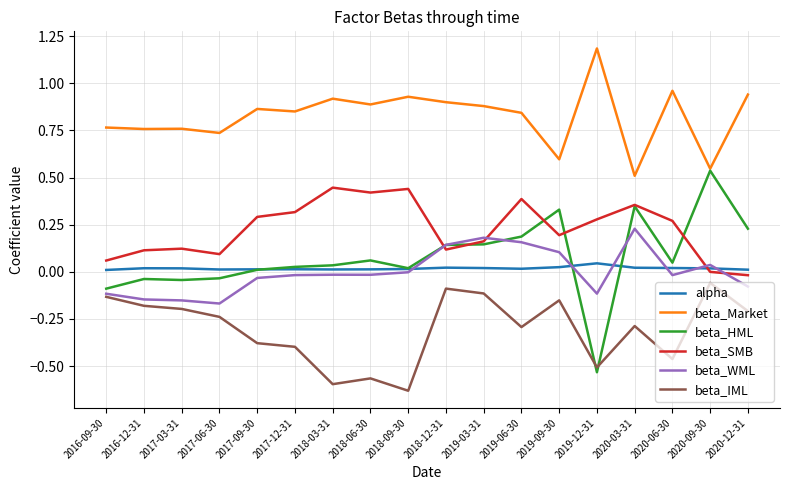

Which series has the largest range (max minus min)?

beta_HML